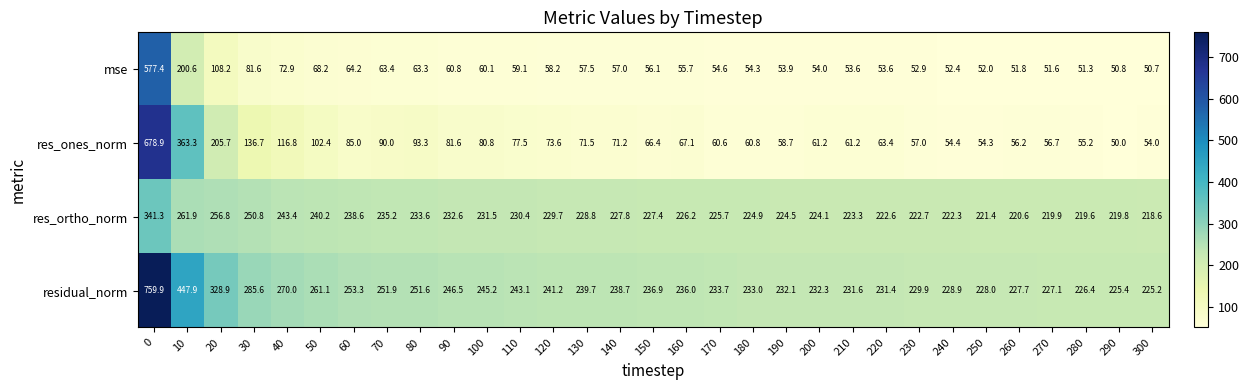

Which series has the largest range (max minus min)?

res_ones_norm